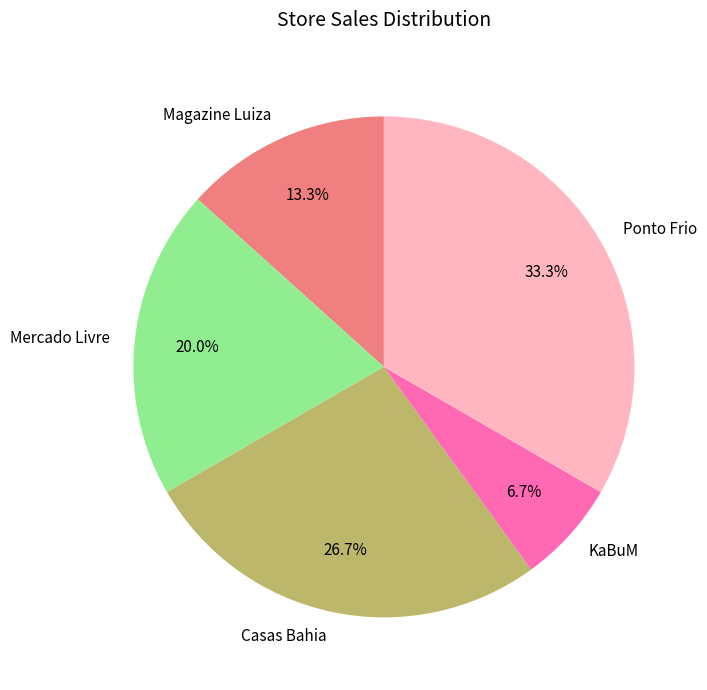

Rank the categories by value from highest to lowest.

Ponto Frio, Casas Bahia, Mercado Livre, Magazine Luiza, KaBuM